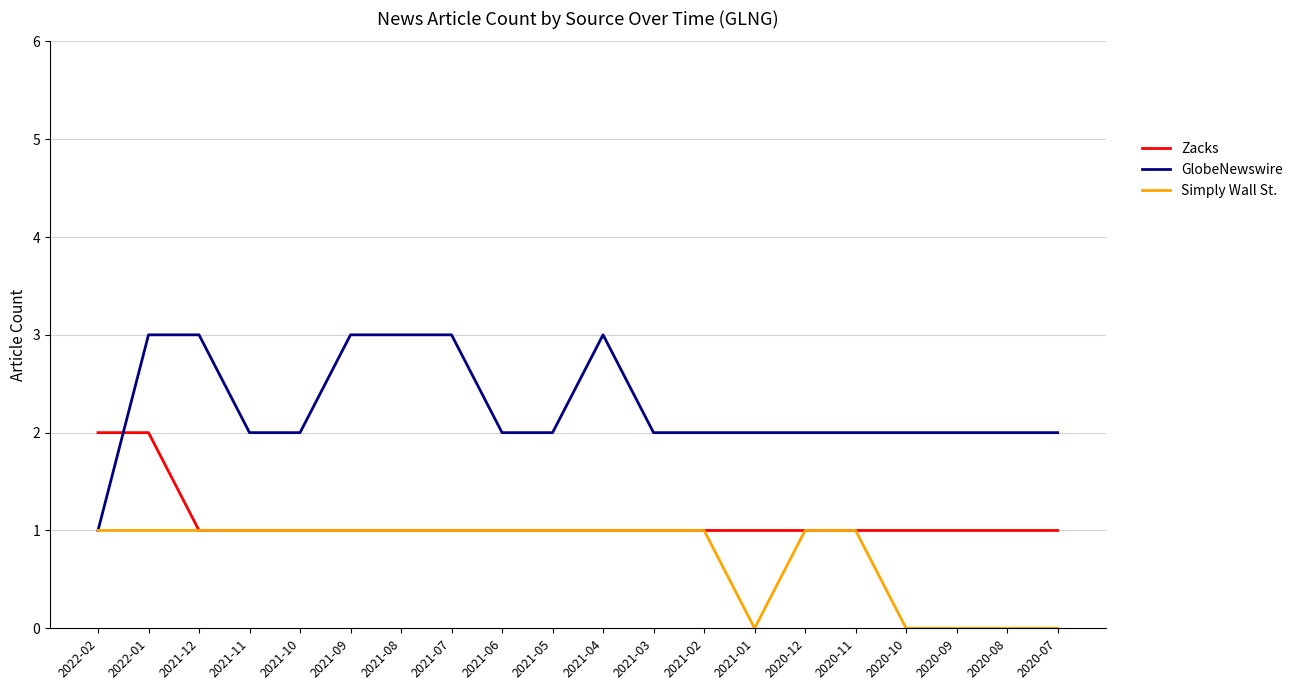

True or false: GlobeNewswire has a value of 2 at 2020-10.

True